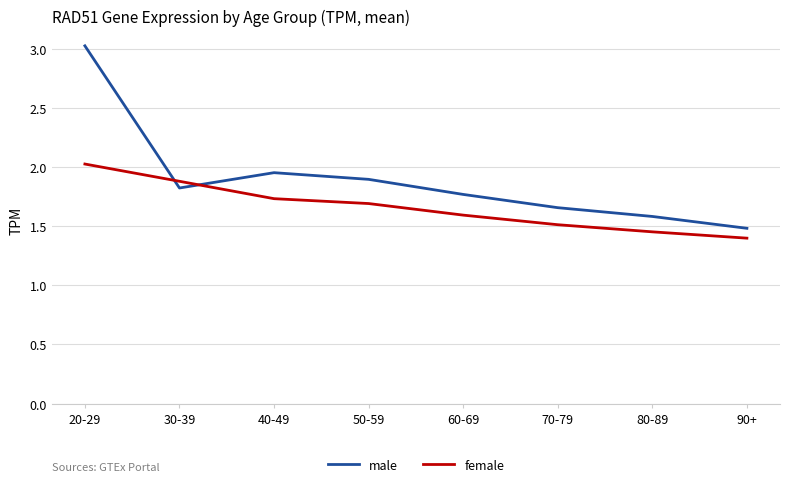

At 70-79, list the series in order from largest to smallest.

male, female